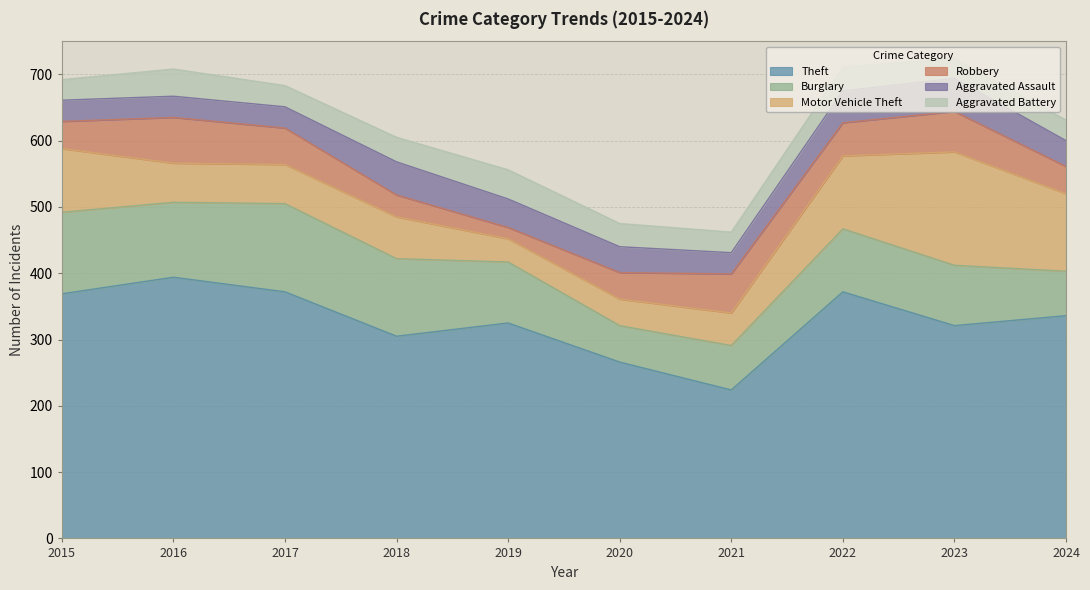

Which series has the largest total across all categories?

Theft